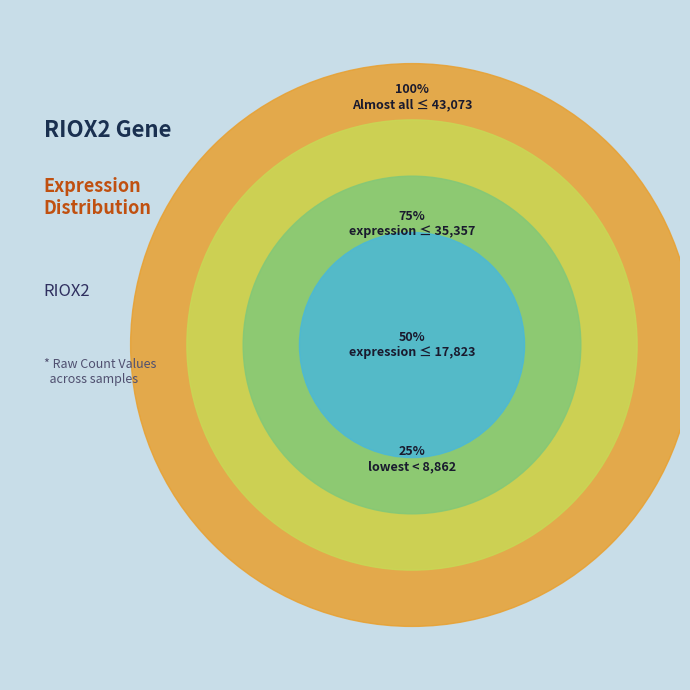

Is it true that 849660 is 1% of the pie?

False